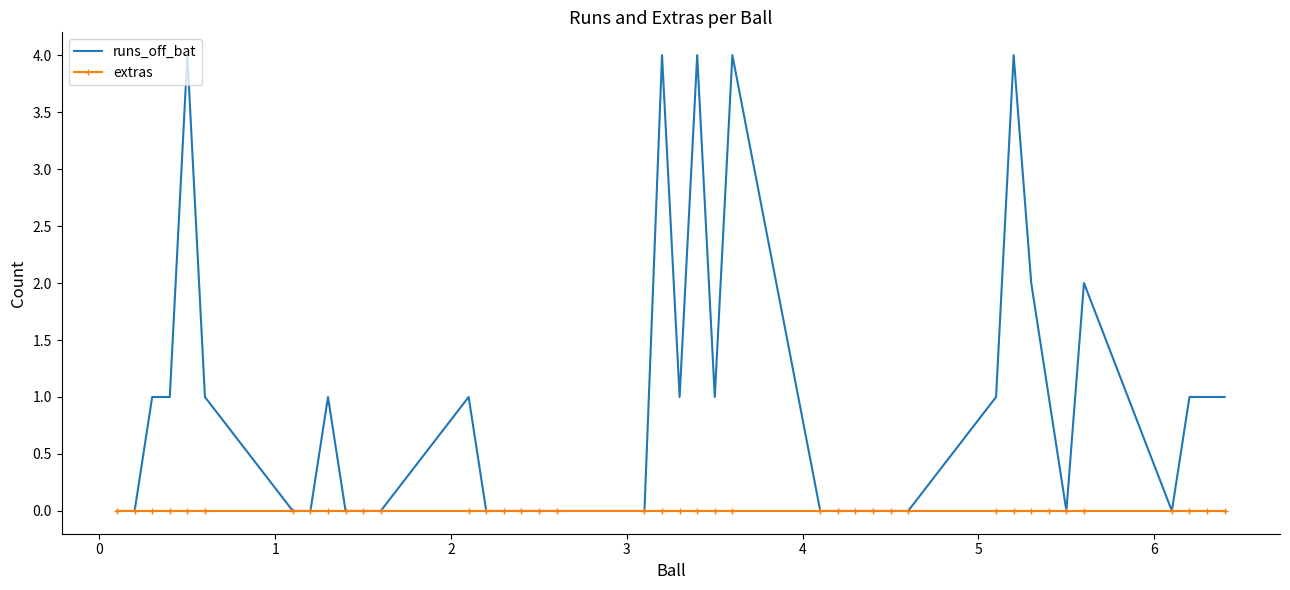

Reading left to right, what are all the values shown in this chart?

runs_off_bat: 0	0	1	1	4	1	0	0	1	0	0	0	1	0	0	0	0	0	0	4	1	4	1	4	0	0	0	0	0	0	1	4	2	1	0	2	0	1	1	1
extras: 0	0	0	0	0	0	0	0	0	0	0	0	0	0	0	0	0	0	0	0	0	0	0	0	0	0	0	0	0	0	0	0	0	0	0	0	0	0	0	0